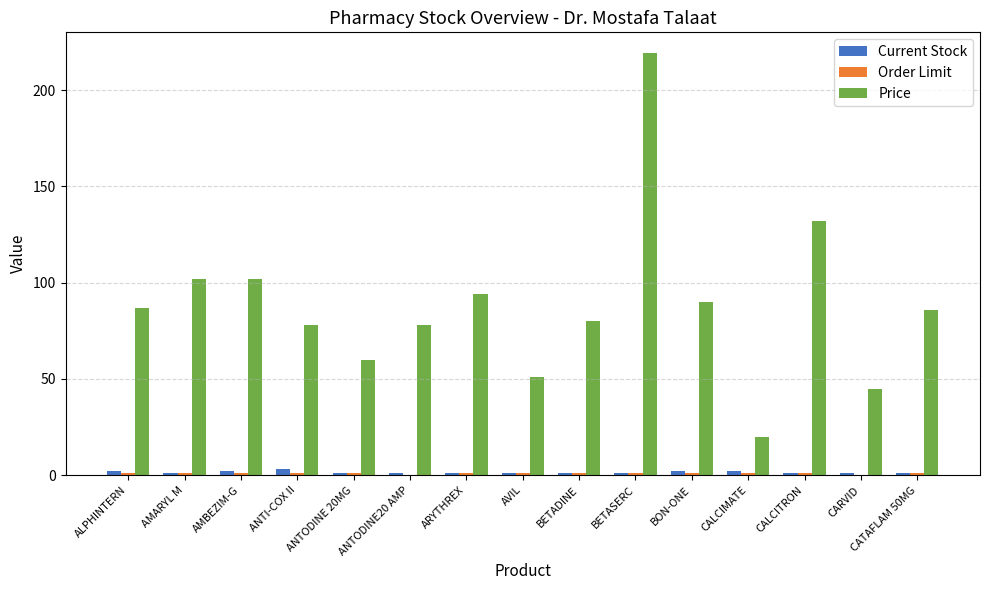

How many groups of bars are there?

15